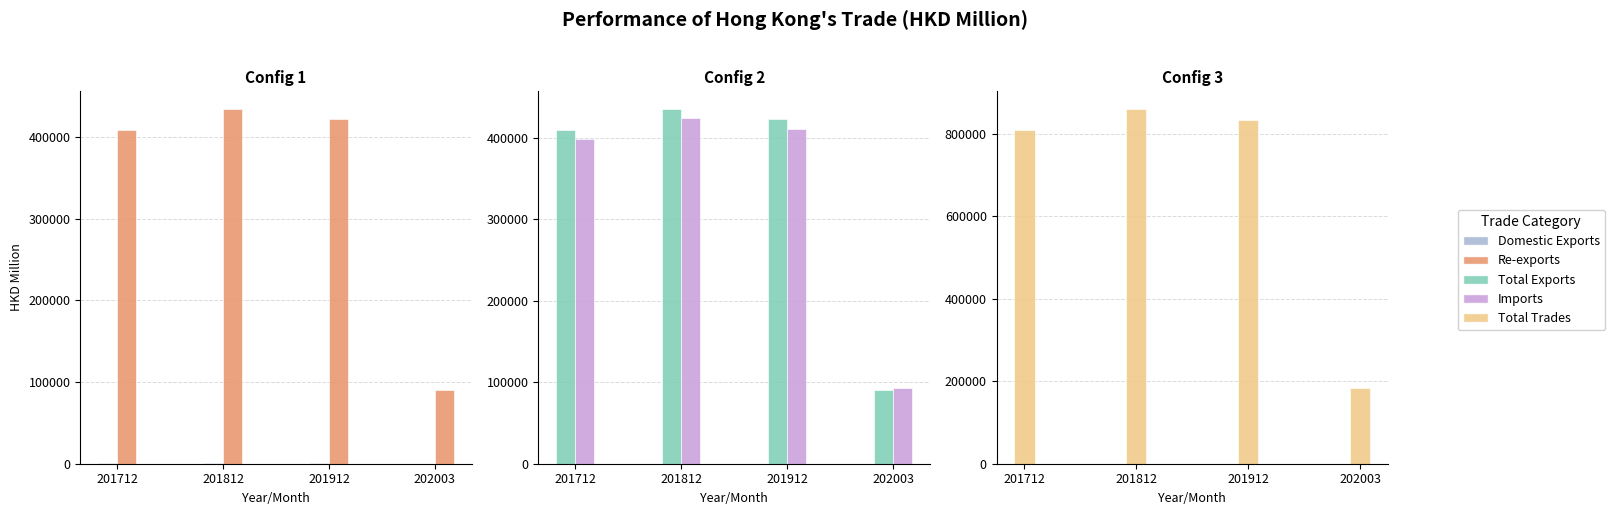

Between 201712 and 201912, which series saw the biggest shift?

Total Trades